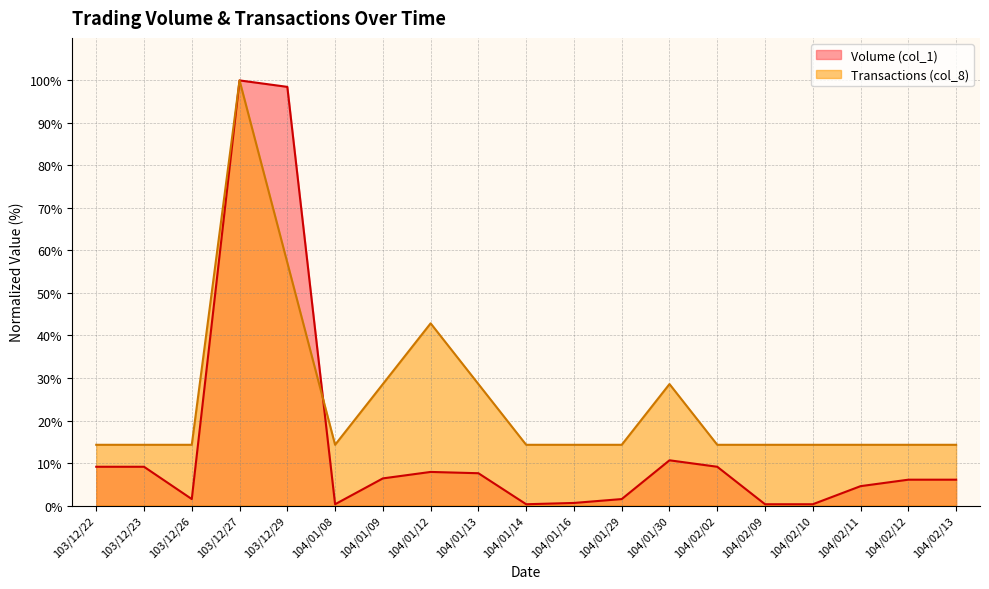

The value of Transactions (col_8) at 103/12/22 is 9.9. True or false?

False